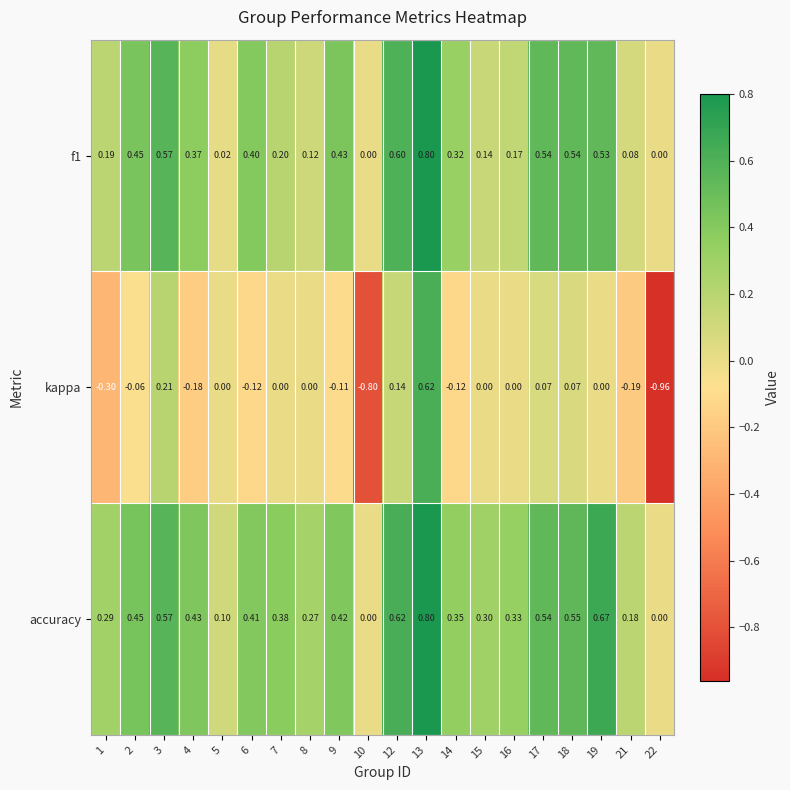

Which series has the largest range (max minus min)?

kappa